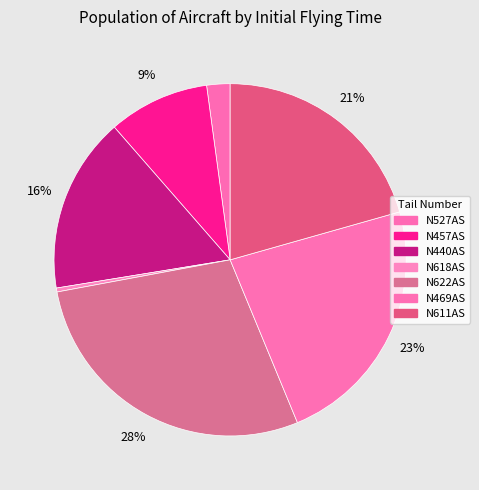

Is there any slice that represents more than half of the pie?

No